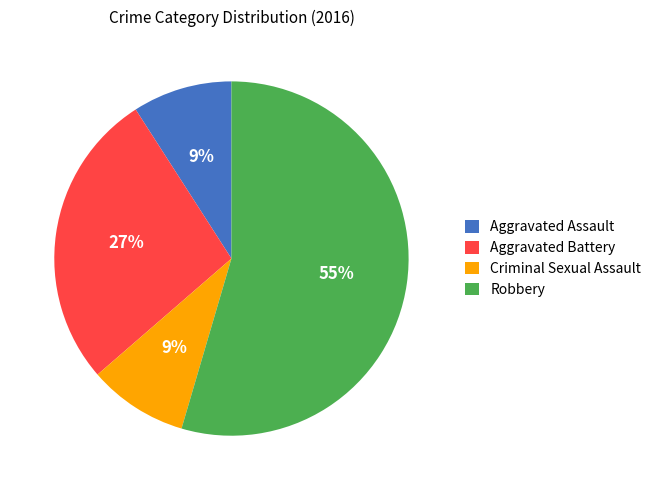

To the nearest percent, what percentage of the pie is Robbery?

55%